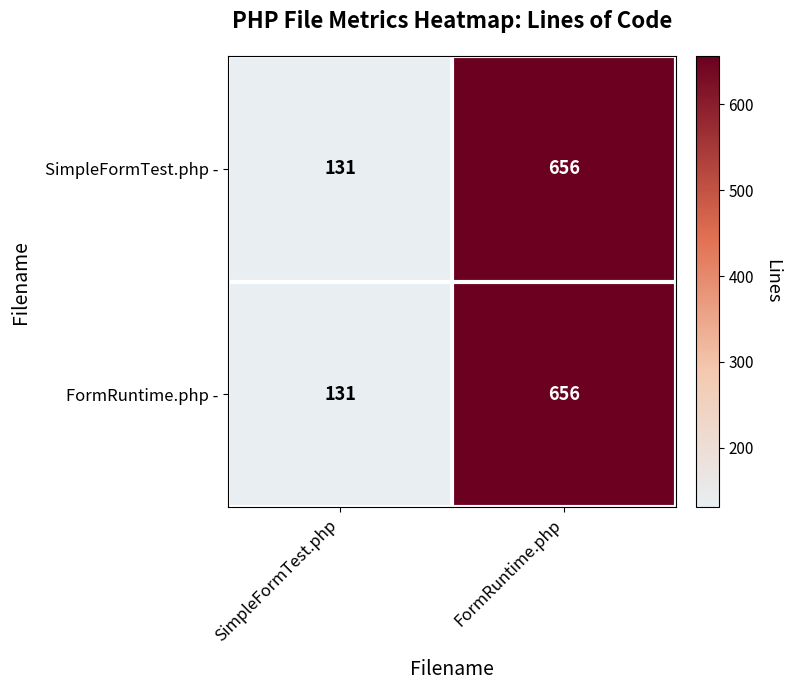

At which label is FormRuntime.php - closest to 393?

SimpleFormTest.php